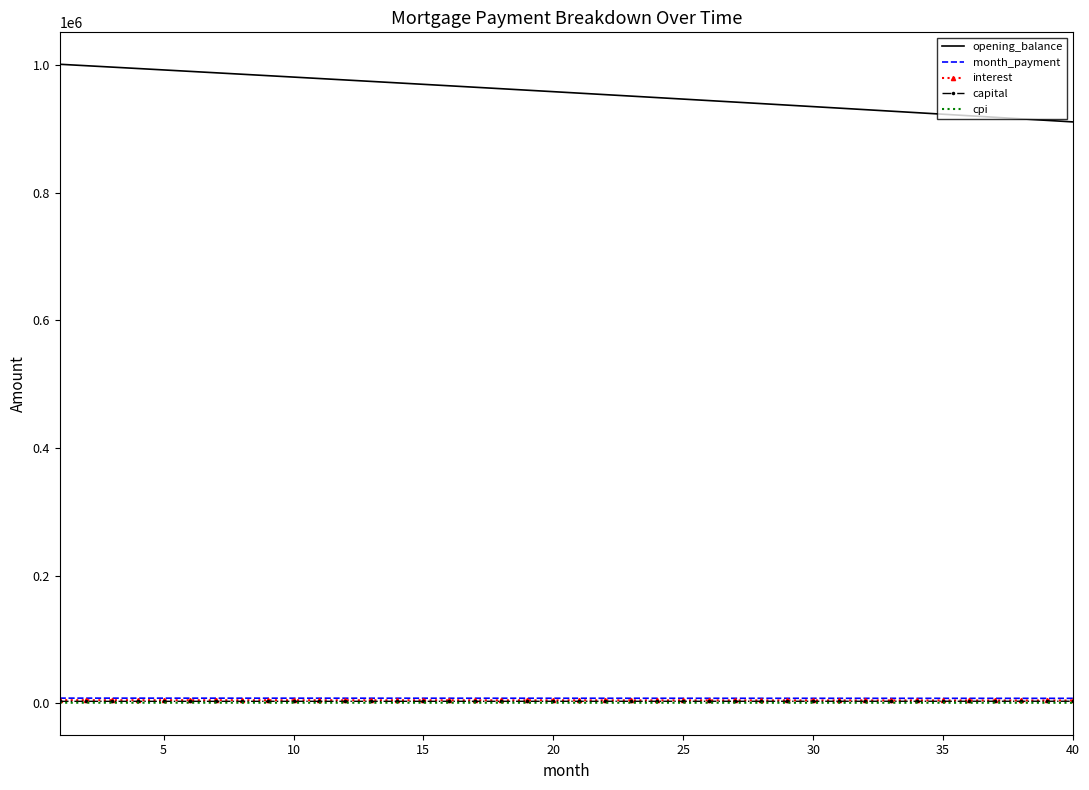

Which series has the widest spread of values?

opening_balance